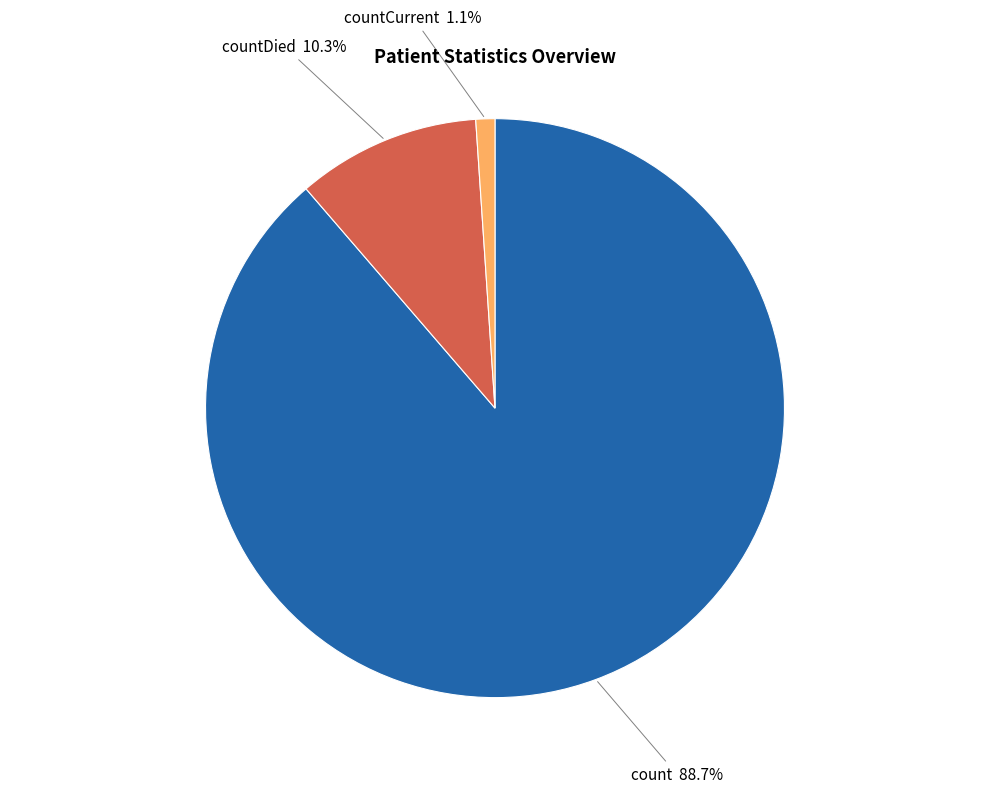

Does countDied represent more than half of the total?

No